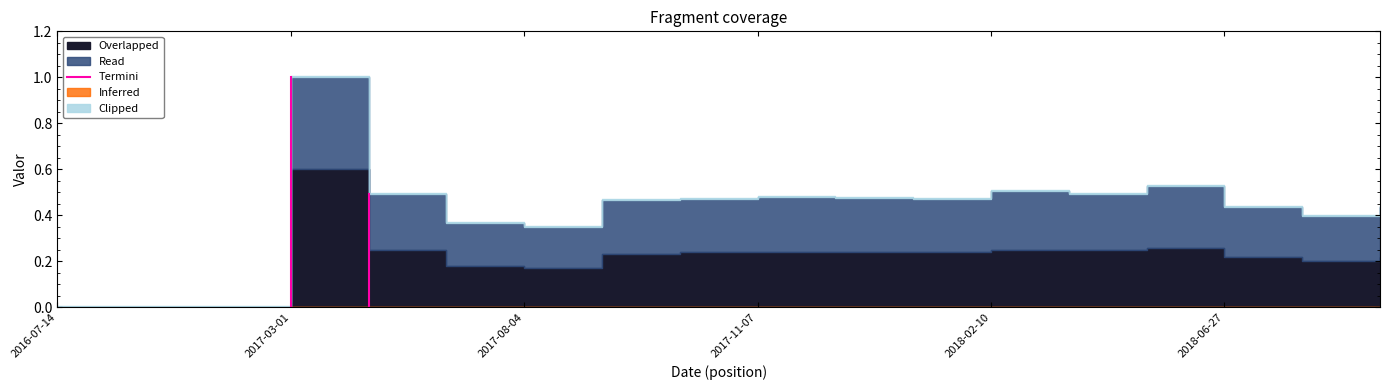

What is the sum of the values at 2016-07-14 and 2017-03-01?

1